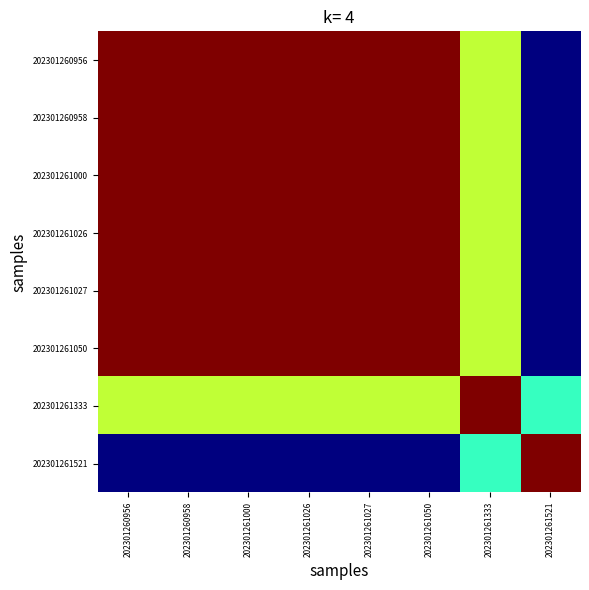

Which series has the largest total across all categories?

202301260956